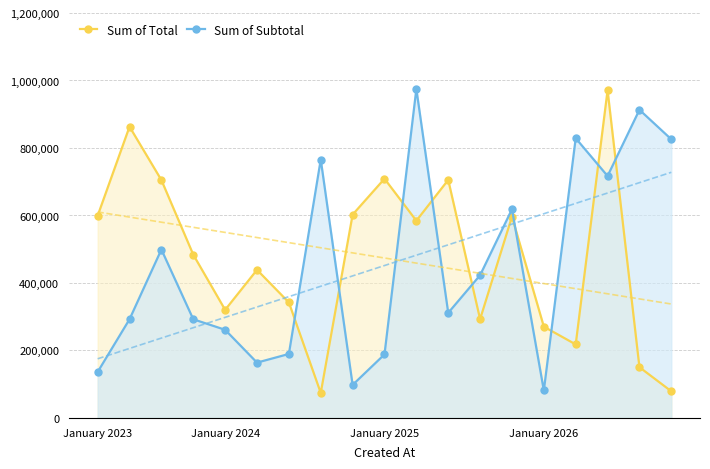

True or false: Sum of Total and Sum of Subtotal cross at least once.

True